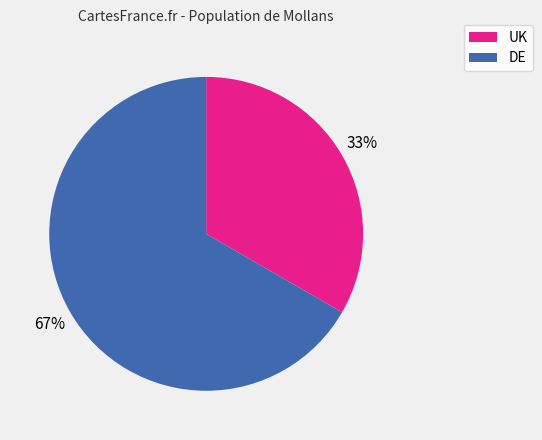

How many slices are in this pie chart?

2